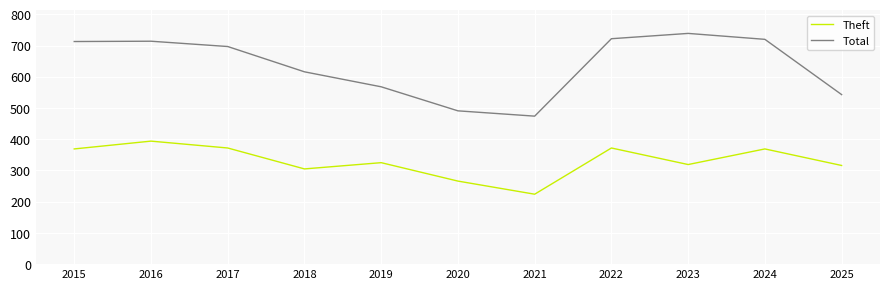

How many distinct data groups are displayed?

2